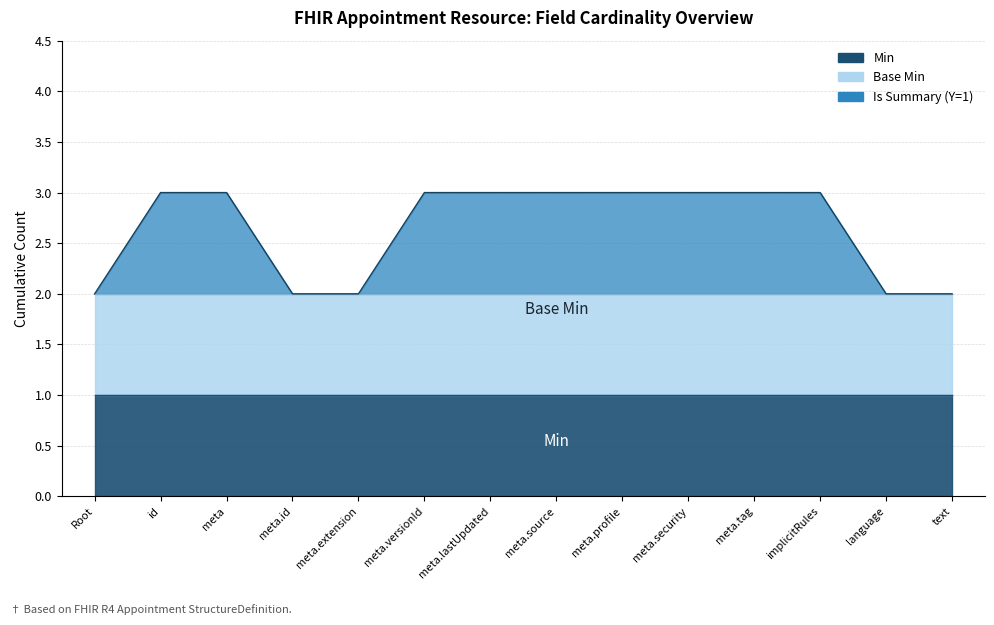

Count the number of data series in this chart.

3